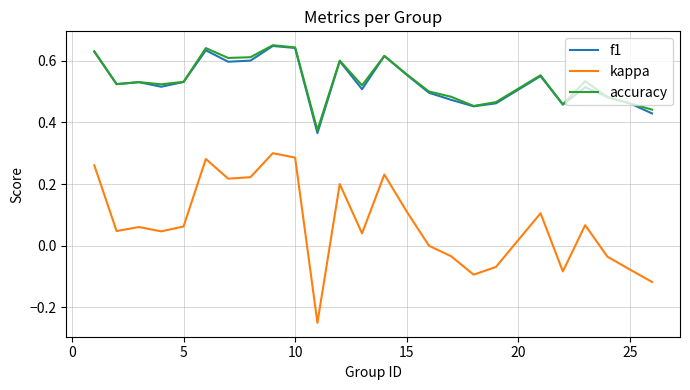

True or false: accuracy and kappa cross at least once.

False